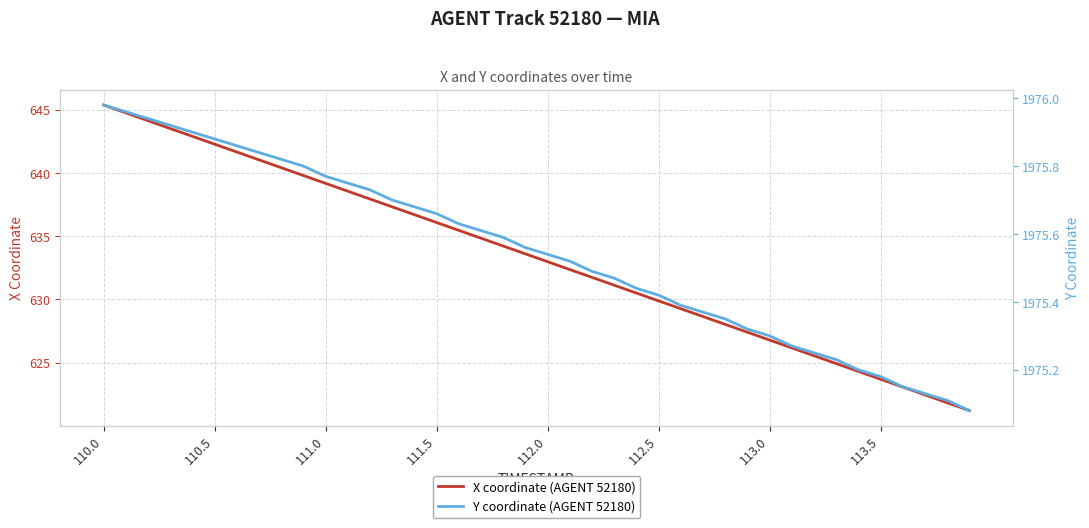

Rank the series by their maximum value, from lowest to highest.

X coordinate (AGENT 52180), Y coordinate (AGENT 52180)